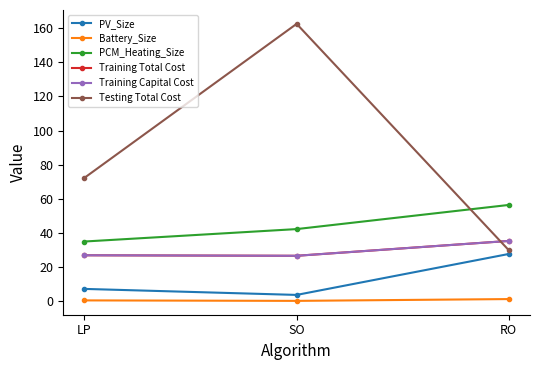

What is the difference between the maximum and minimum values in the Testing Total Cost series?

132.9